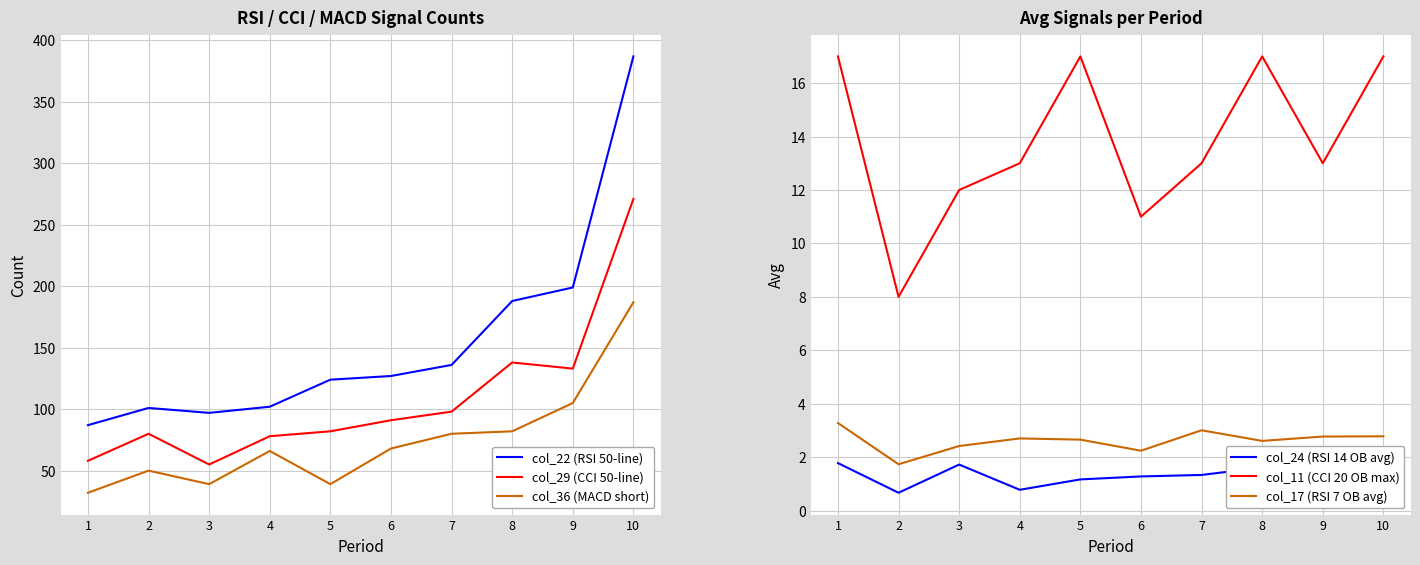

True or false: col_36 (MACD short) and col_17 (RSI 7 OB avg) intersect in this chart.

False